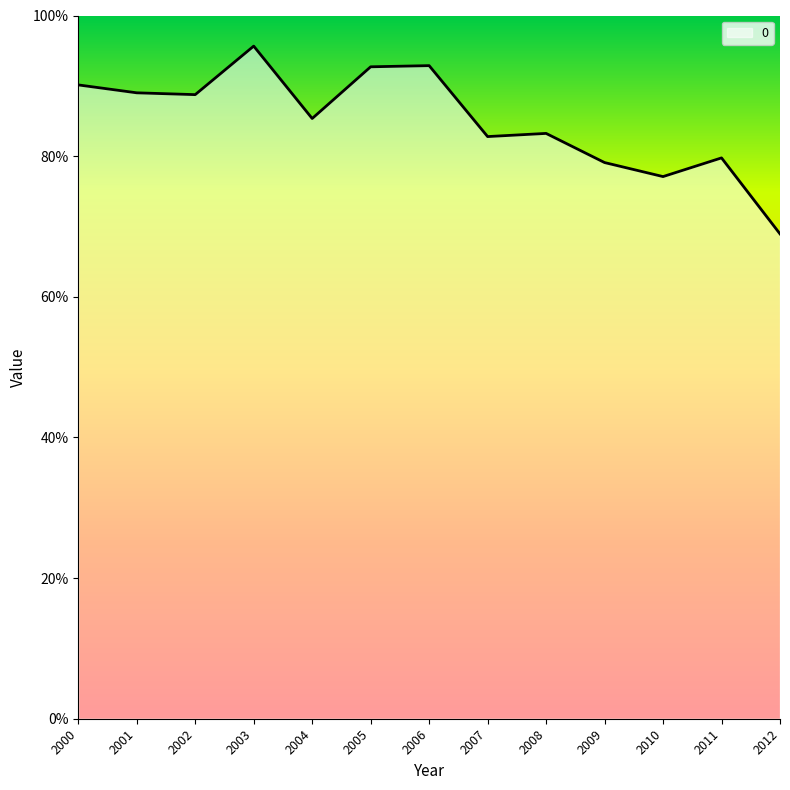

Reading left to right, what are all the values shown in this chart?

2000=0.9	2001=0.9	2002=0.9	2003=1.0	2004=0.9	2005=0.9	2006=0.9	2007=0.8	2008=0.8	2009=0.8	2010=0.8	2011=0.8	2012=0.7